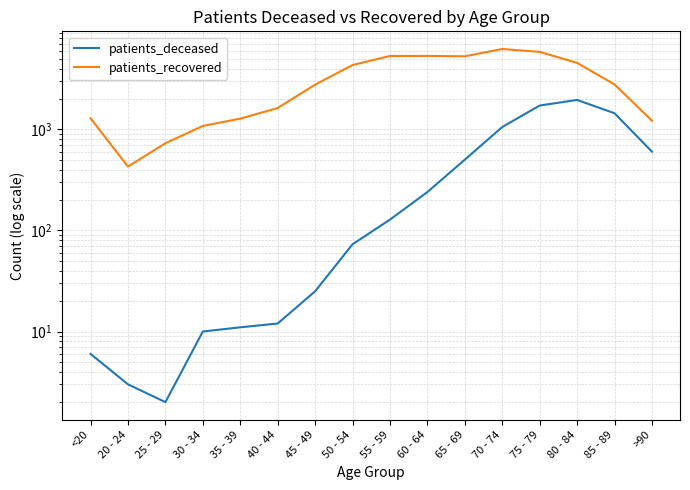

In patients_recovered, how many points are higher than both neighbors (excluding endpoints)?

2